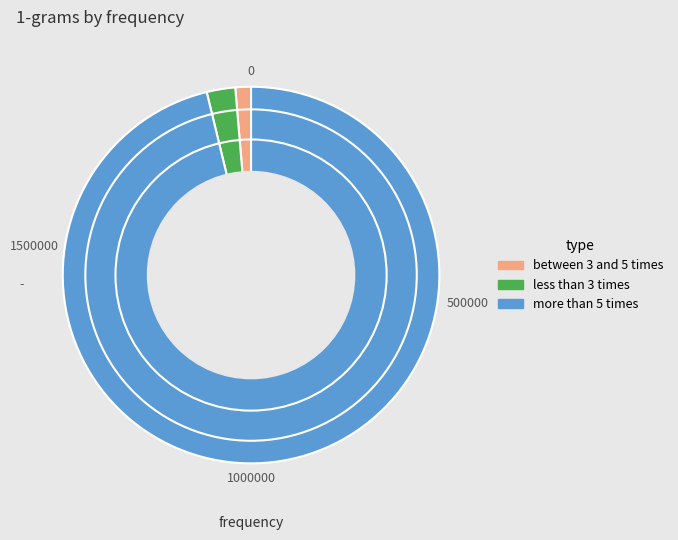

How many segments does this pie chart have?

3